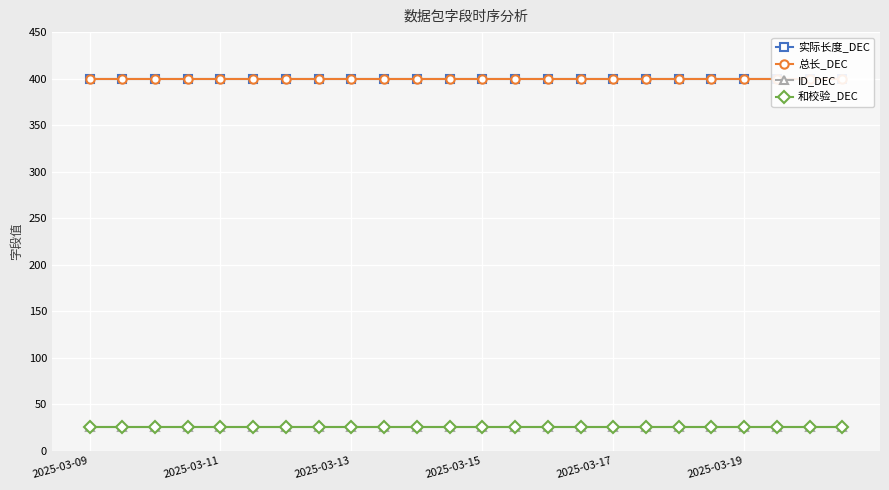

Is this an area chart (filled region under the line)?

No